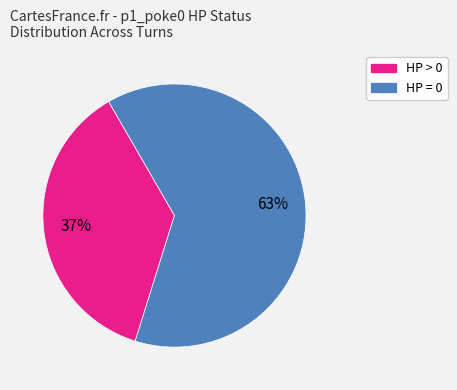

Is there any slice that represents more than half of the pie?

Yes